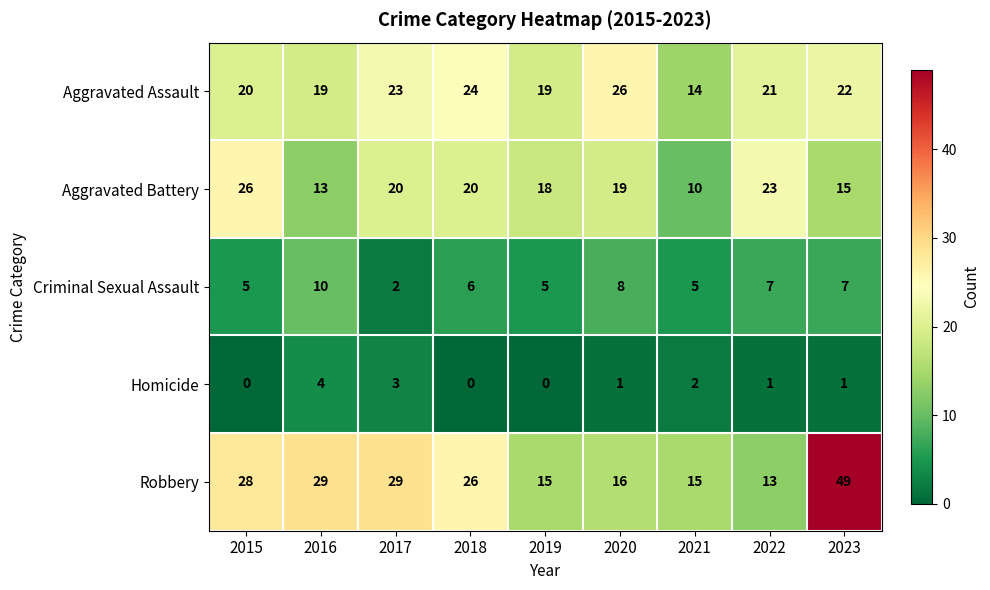

At 2019, list the series in order from smallest to largest.

Homicide, Criminal Sexual Assault, Robbery, Aggravated Battery, Aggravated Assault